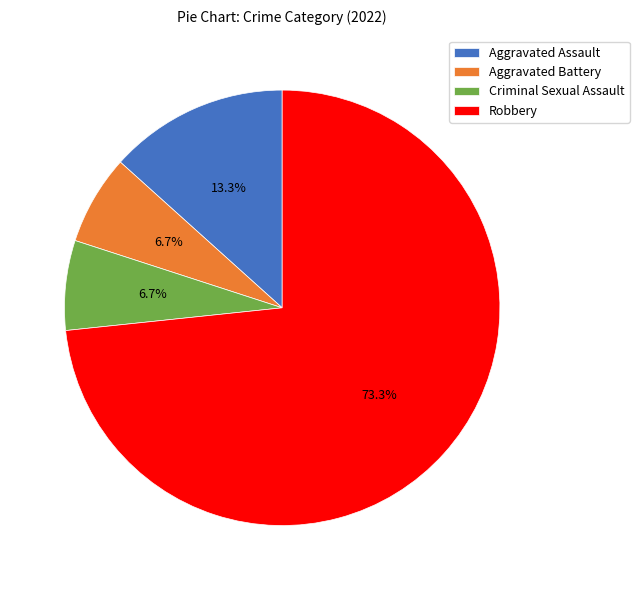

Is there a majority slice in this chart?

Yes